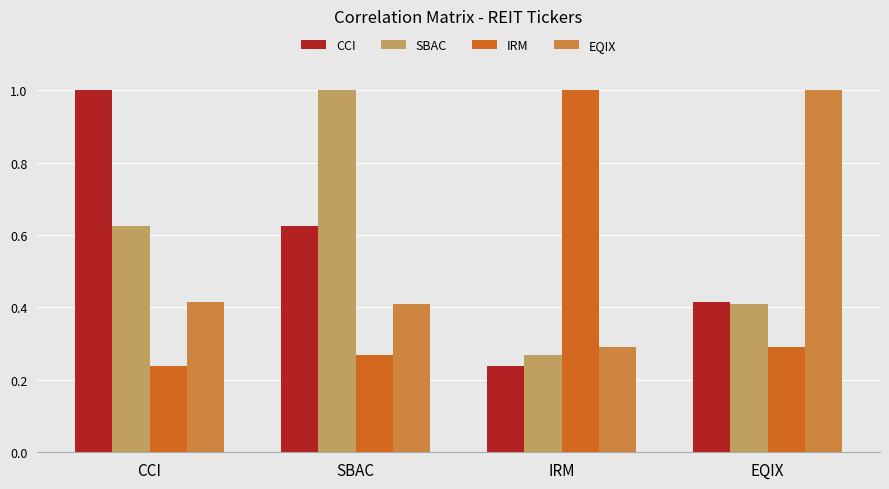

At which label does SBAC reach its peak?

SBAC